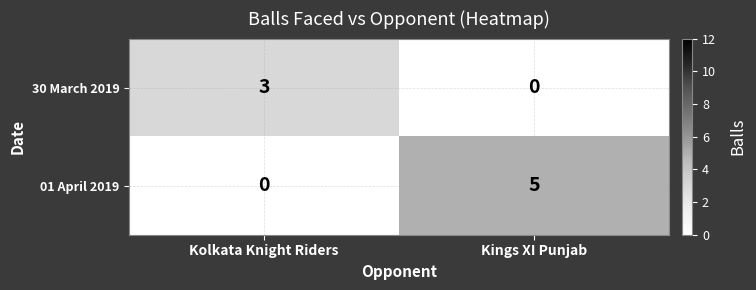

List the series in order of their overall mean, highest first.

01 April 2019, 30 March 2019